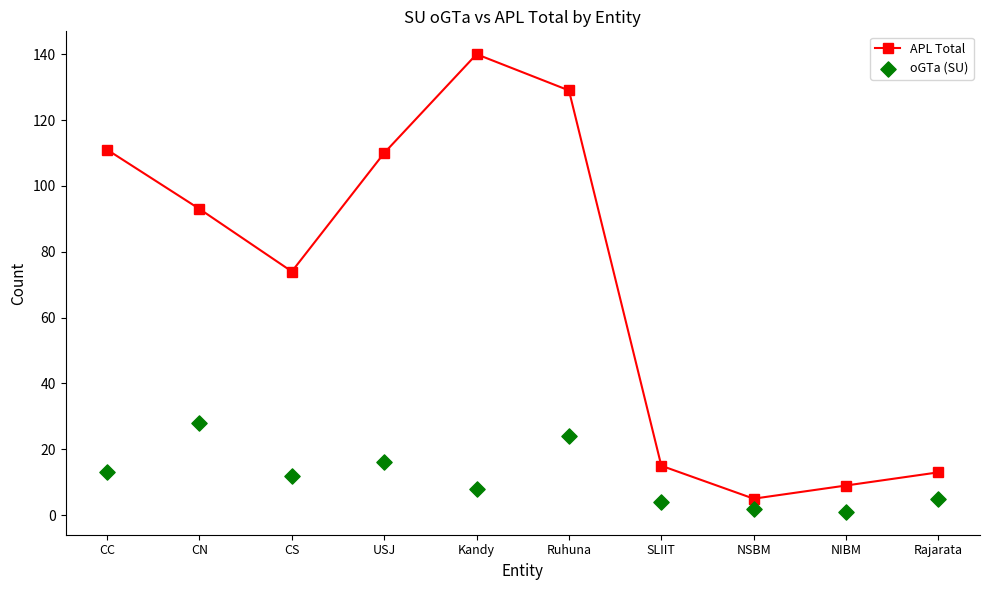

Which series has the largest Y range (max minus min)?

APL Total